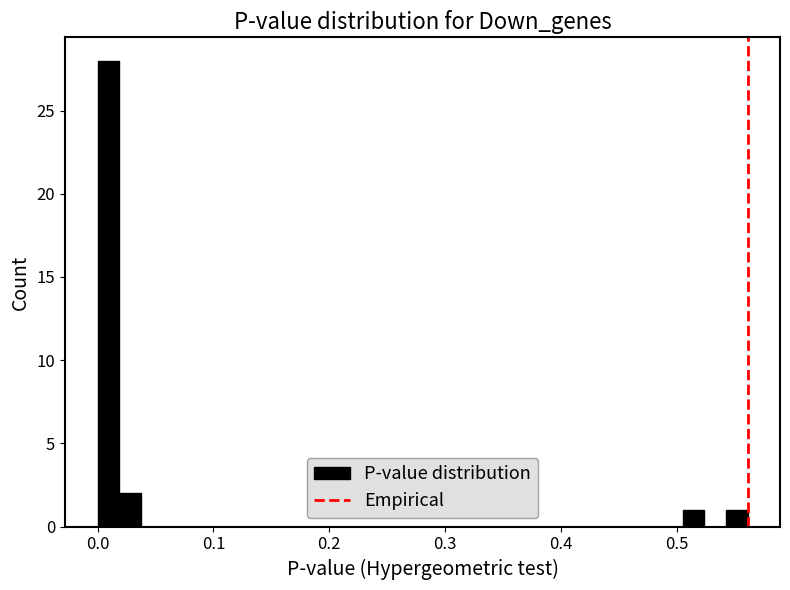

Around what value on the x-axis is the tallest bar? Give the approximate position of its centre, as read against the axis.

0.01